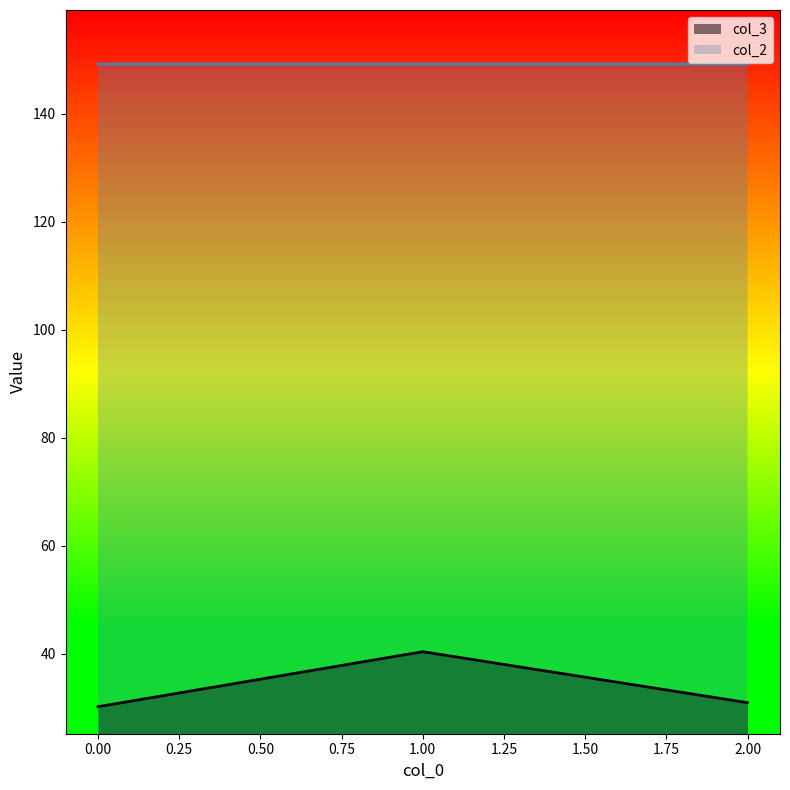

The value of col_3 at 0.00 is 30.2. True or false?

True